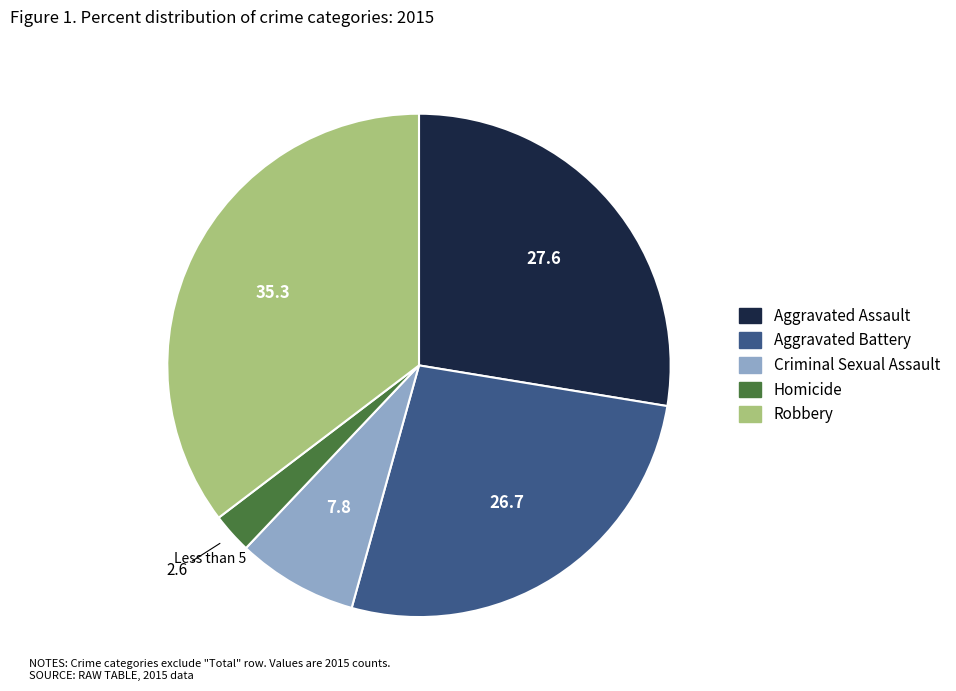

True or false: Criminal Sexual Assault accounts for 8% of the total.

True